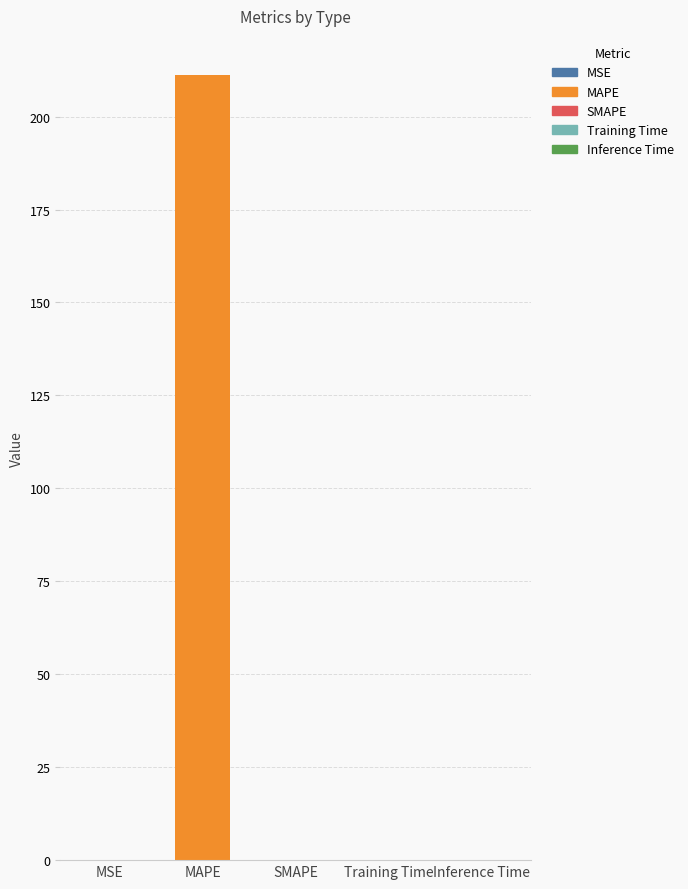

The value at MAPE is 211.2. True or false?

True